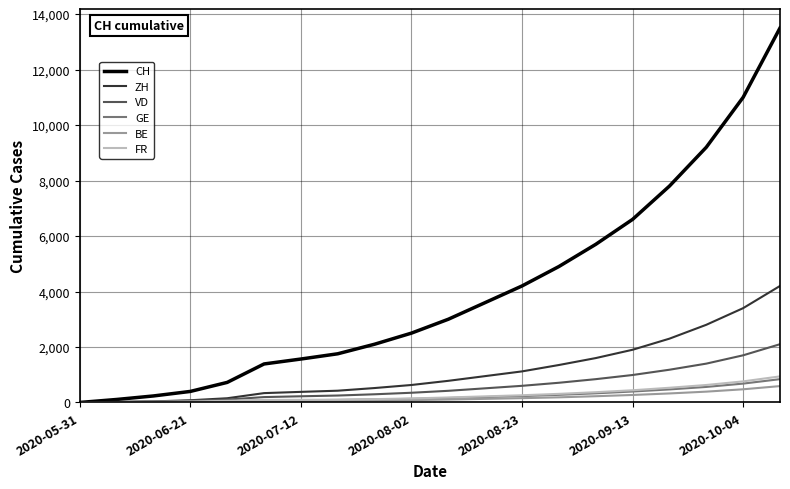

Which series has the largest total across all categories?

CH